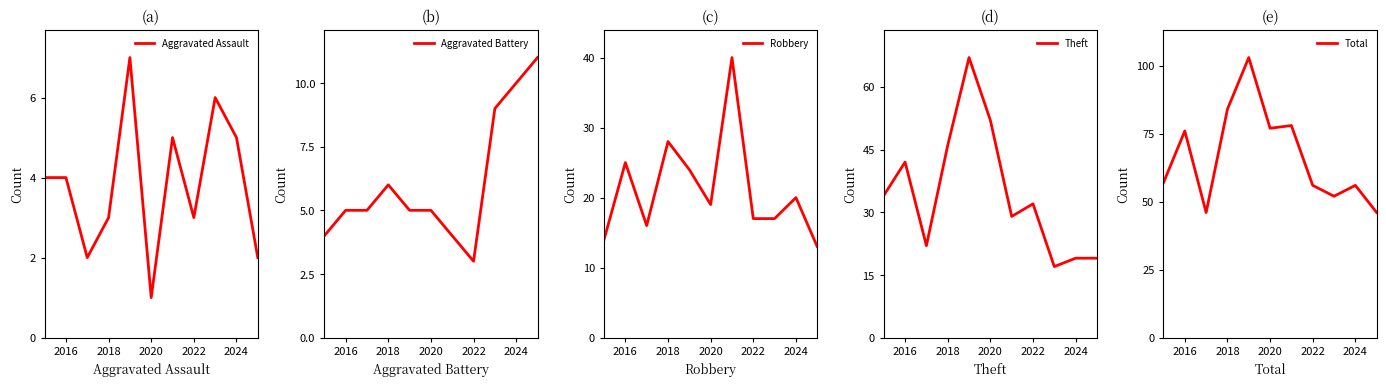

What is the difference between the maximum and minimum values in the Aggravated Battery series?

8